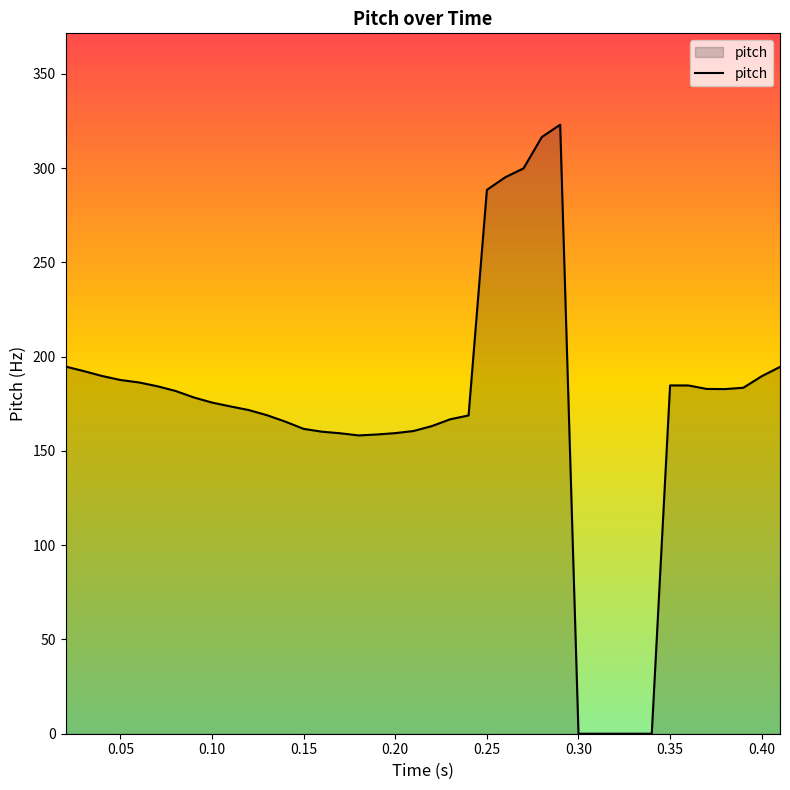

What is the greatest value displayed?

323.1